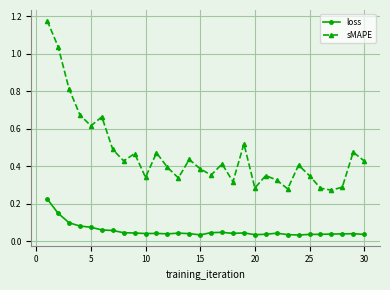

Does the chart display data point markers on the line(s)?

Yes